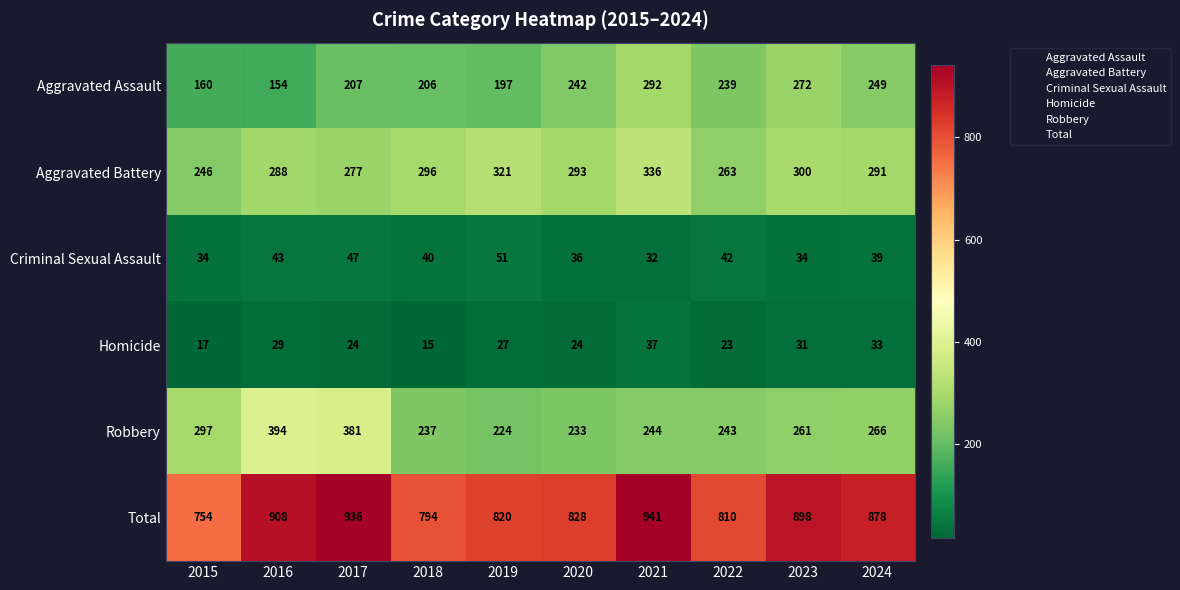

What is the maximum value shown in the chart?

941